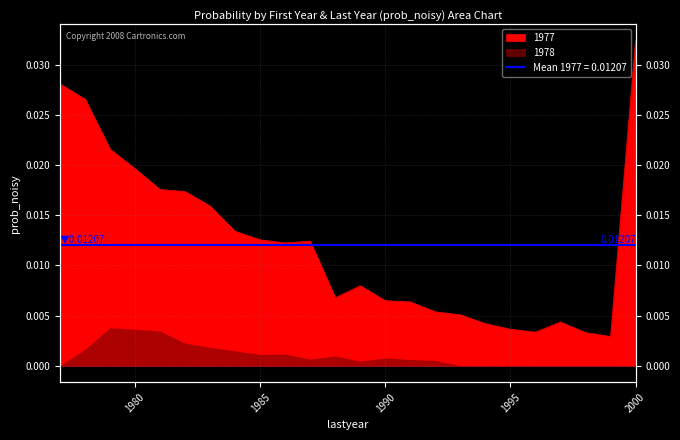

Rank the categories by 1978 value from lowest to highest.

1993, 1994, 1995, 1996, 1997, 1998, 1999, 2000, 1977, 1989, 1992, 1991, 1987, 1990, 1988, 1985, 1986, 1984, 1978, 1983, 1982, 1981, 1980, 1979